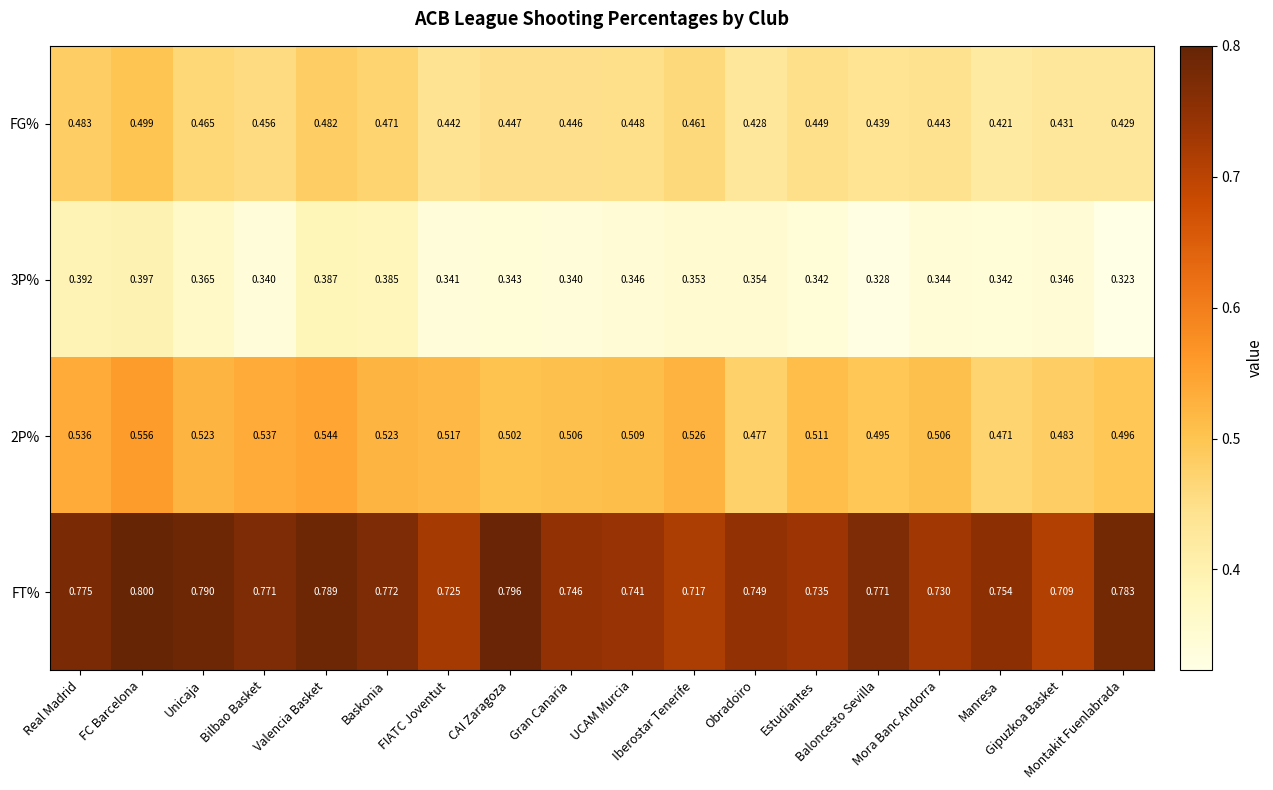

Which series has the largest total across all categories?

FT%